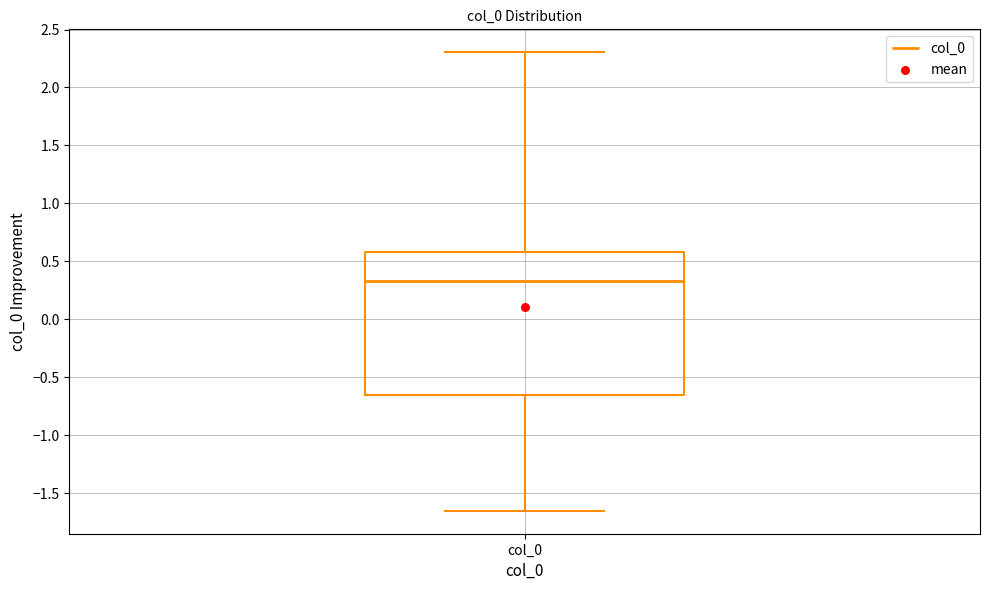

Where does the lower whisker of the box for col_0 end on the y-axis? The values are not printed on the chart, so give them approximately, as read against the axis.

-1.65